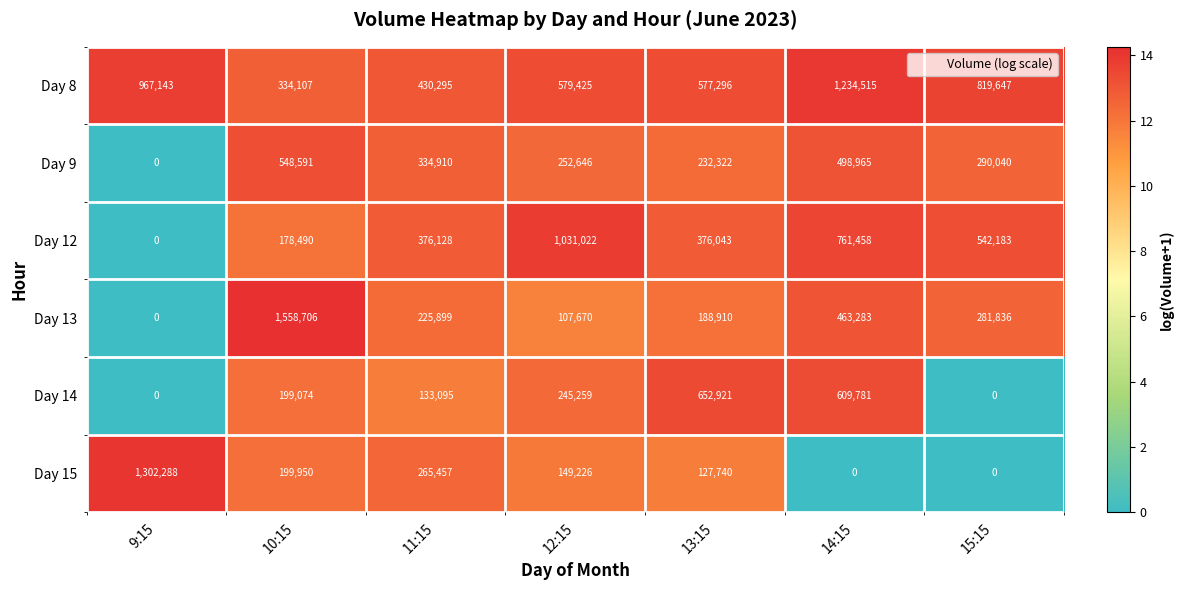

The Day 8 series shows 1234515 at 14:15. True or false?

True